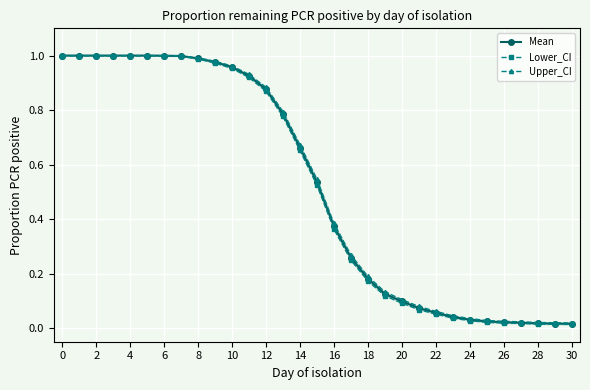

Is it true that Mean equals 0.4 at 8?

False